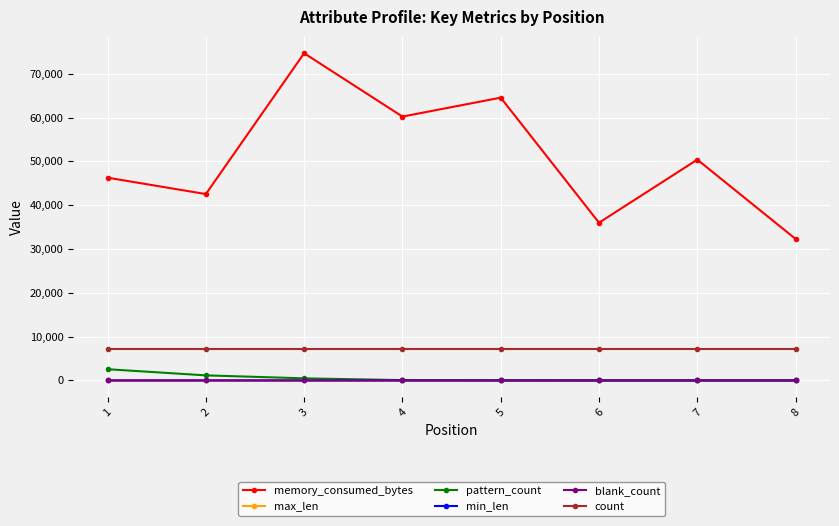

True or false: min_len and count cross at least once.

False